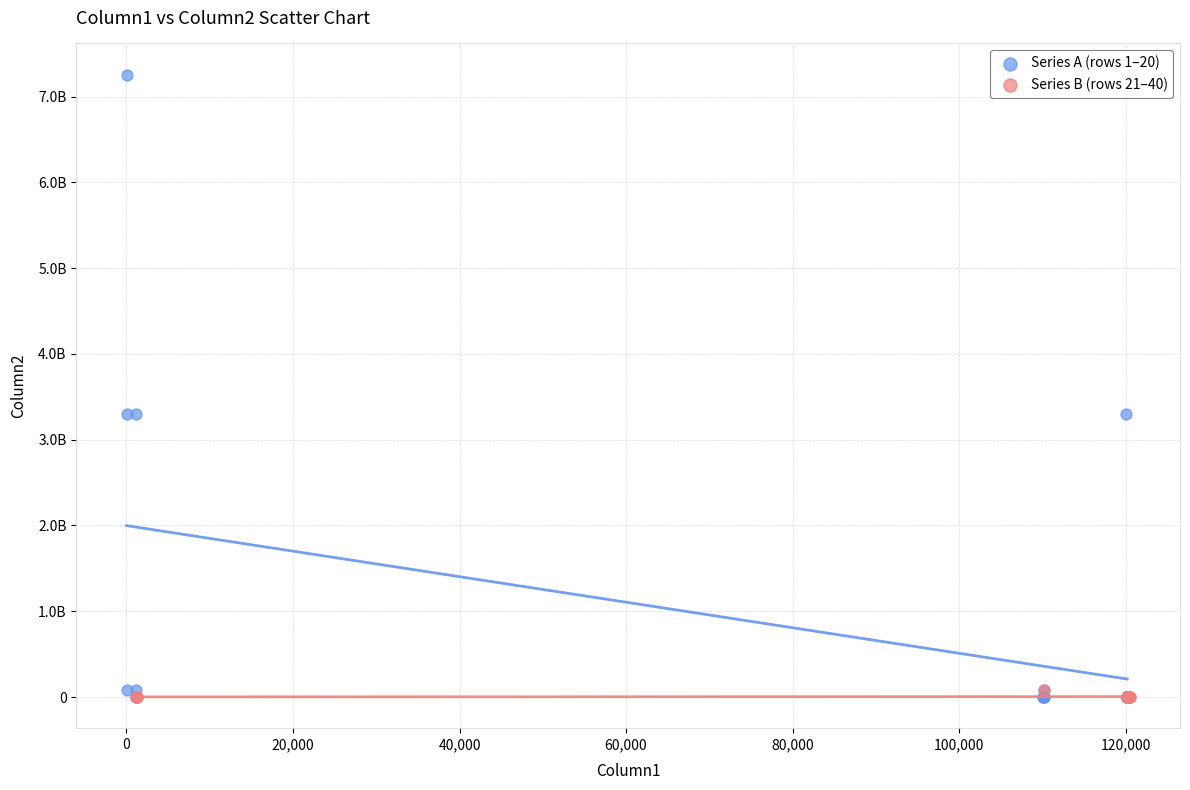

Which series reaches the maximum Y coordinate?

Series A (rows 1–20)